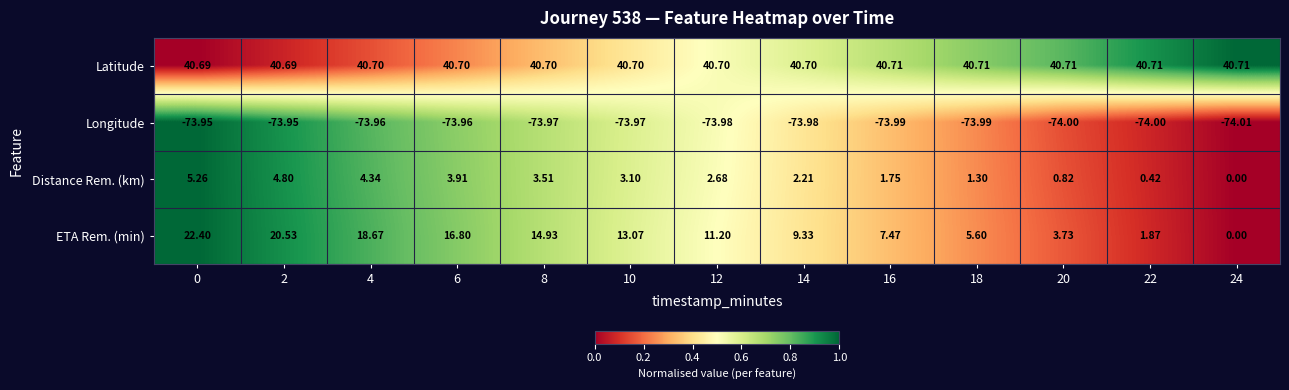

Rank the series by their maximum value, from lowest to highest.

Longitude, Distance Rem. (km), ETA Rem. (min), Latitude